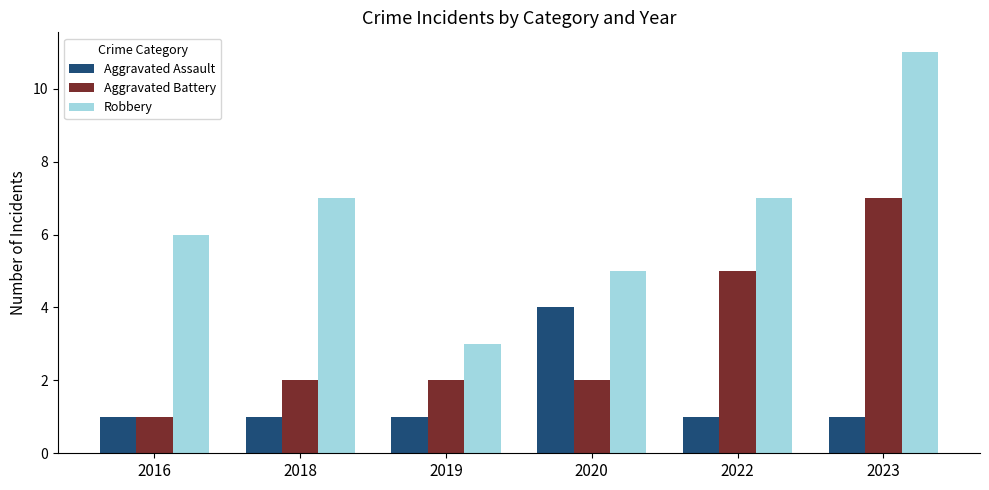

What is the sum of all Aggravated Assault values?

9